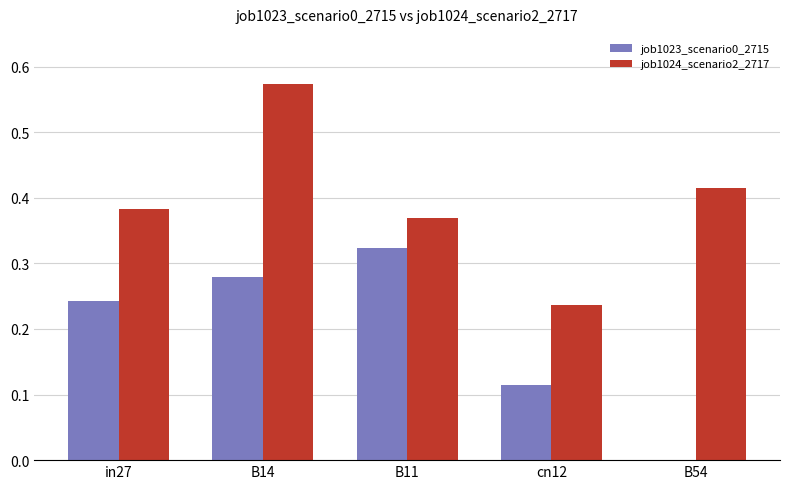

What is the sum of all job1024_scenario2_2717 values?

2.0